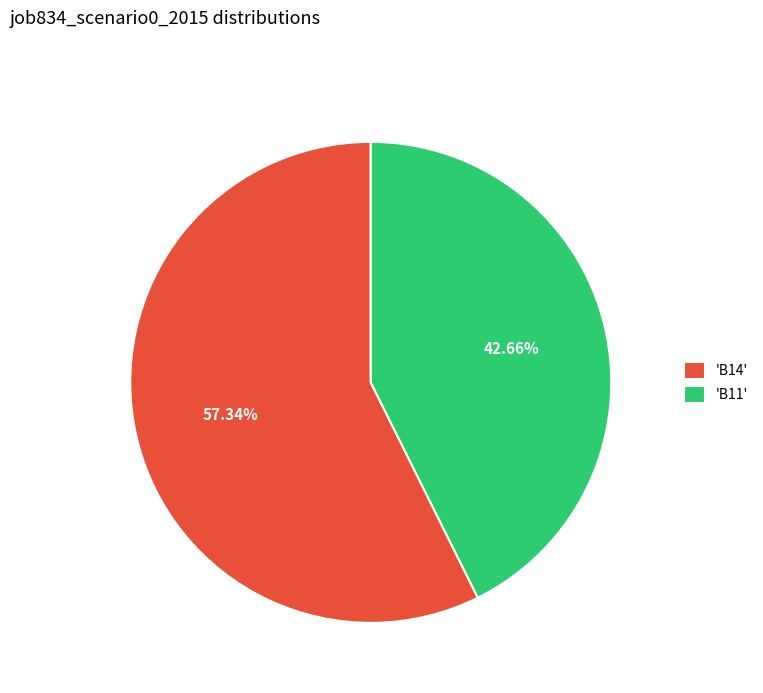

Between 'B14' and 'B11', which is larger?

'B14'